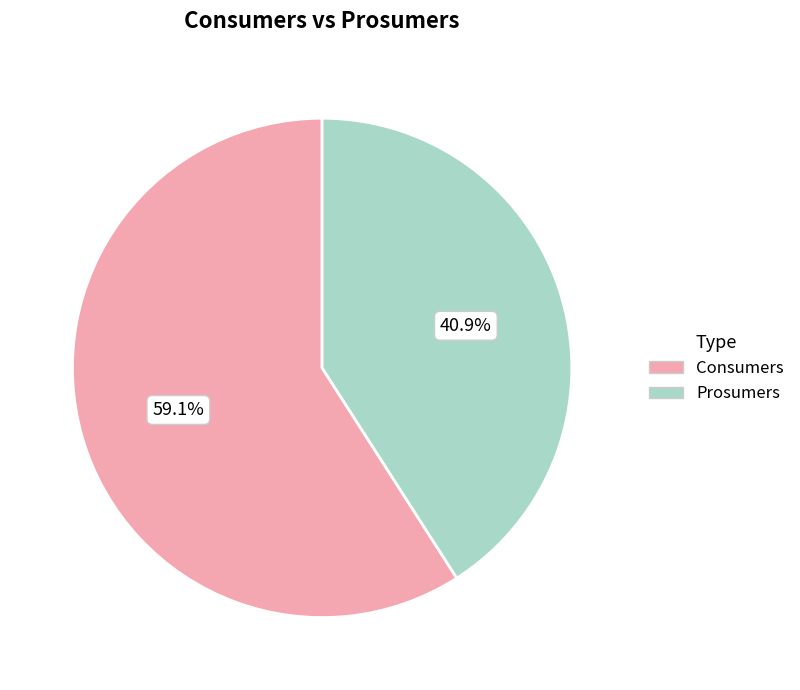

What portion of the pie excludes Consumers?

40.9%